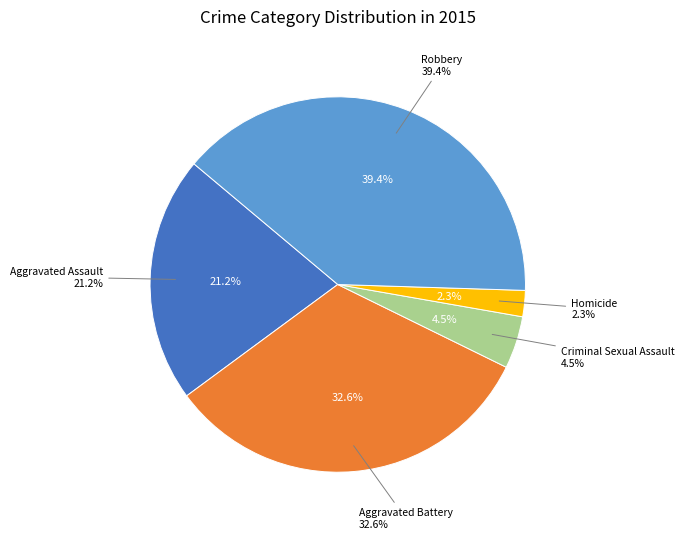

Count the number of slices in the pie.

5